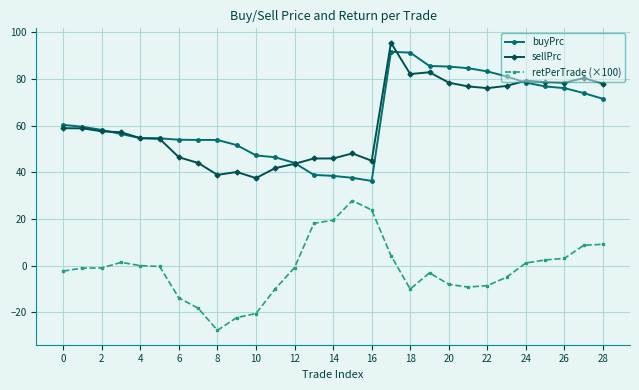

What is the maximum value for sellPrc?

95.6